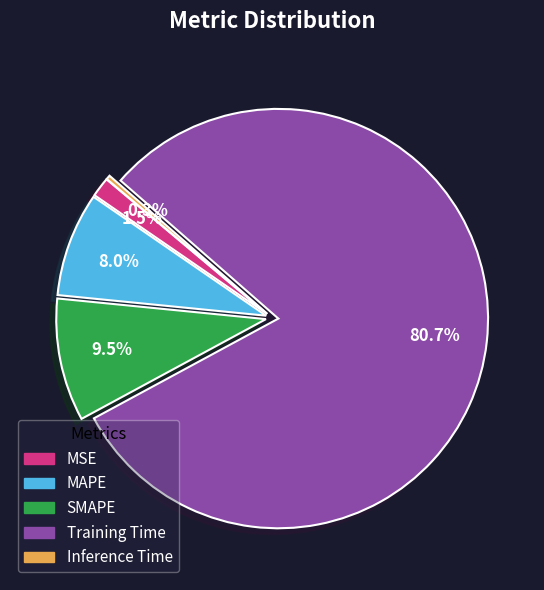

How many slices are in this pie chart?

5